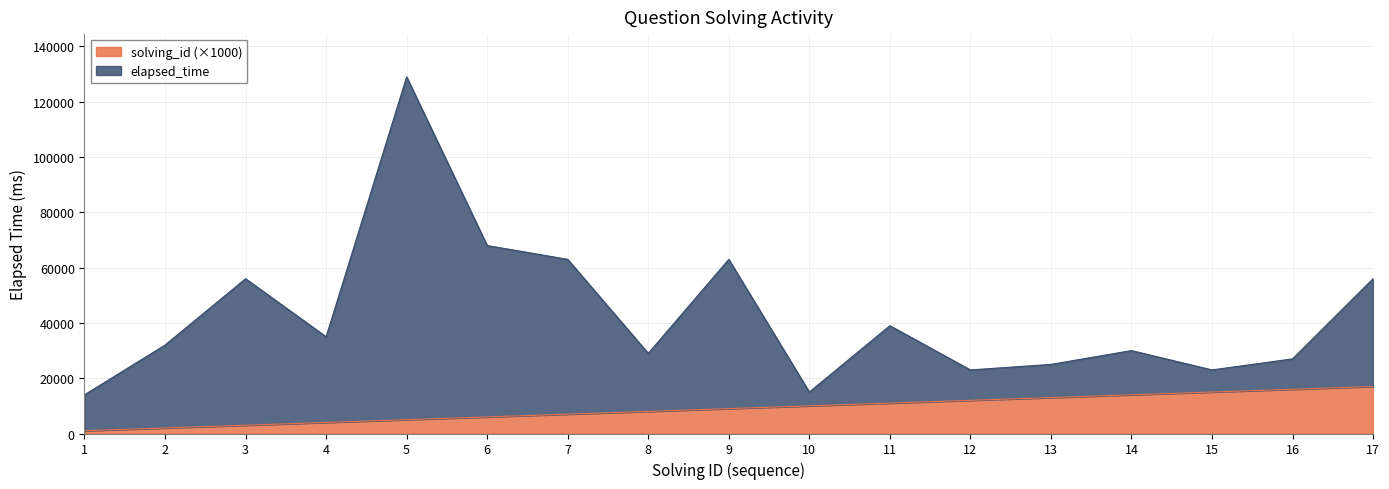

Which category has the lowest value in the solving_id series?

1